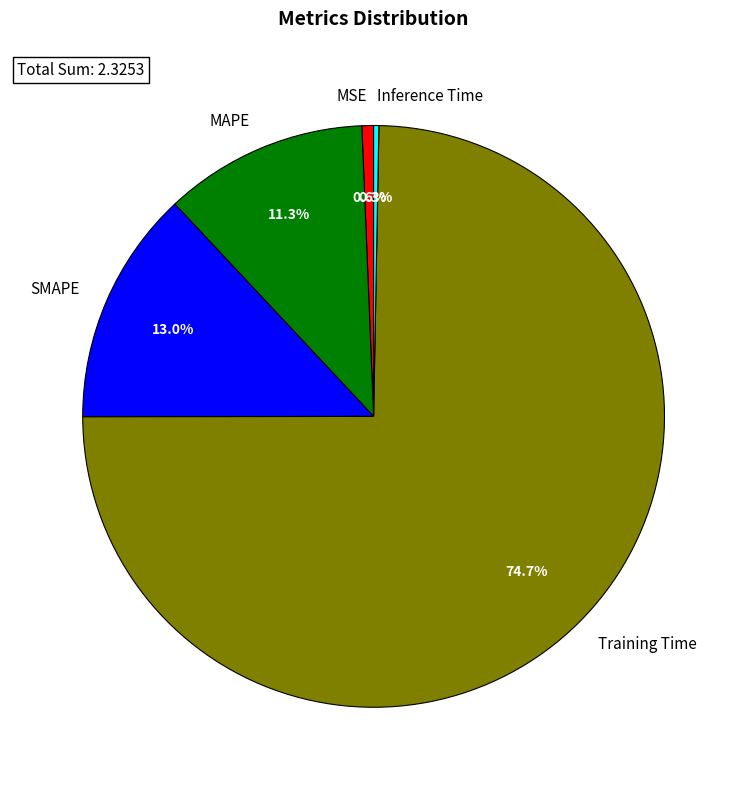

The SMAPE slice represents 13% of the pie. True or false?

True